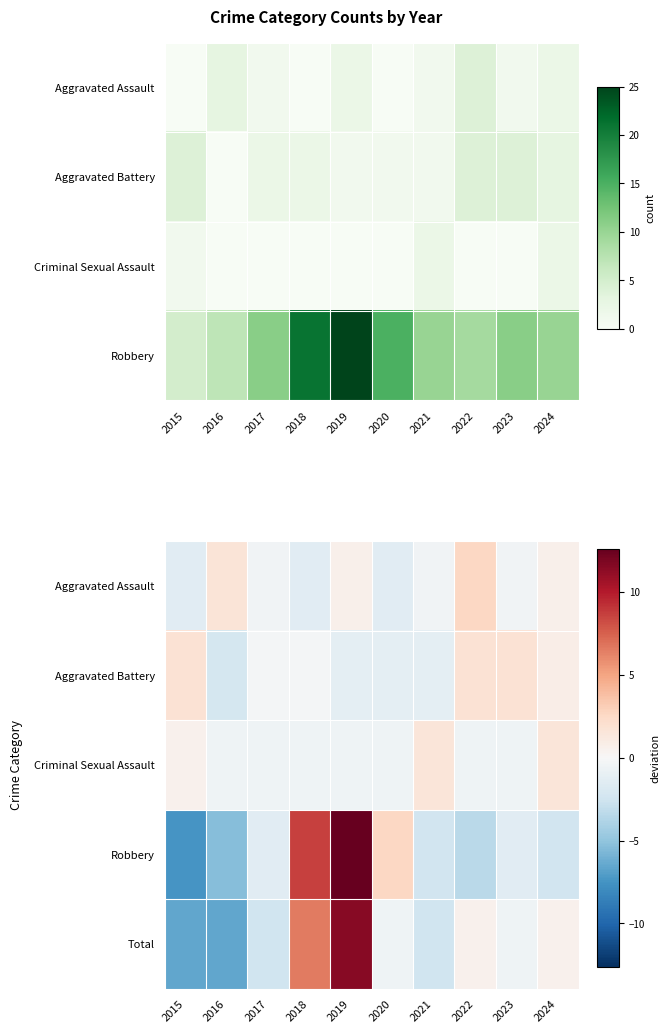

What is the difference between the highest and lowest values at 2017?

2.3